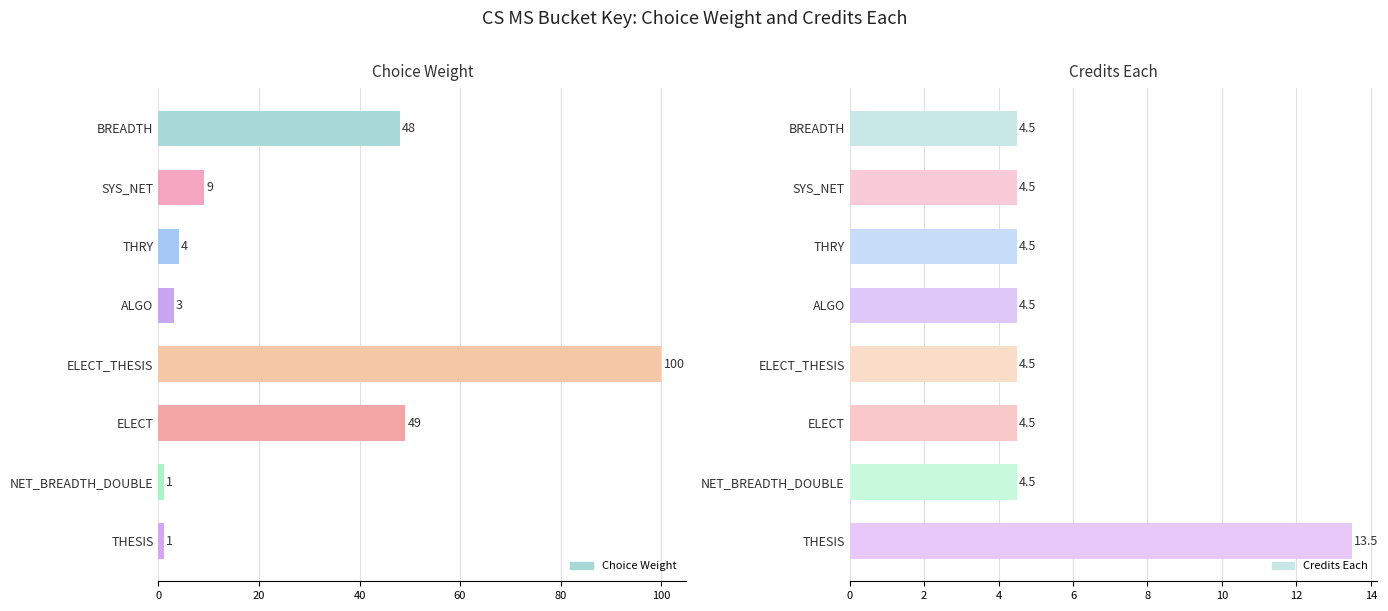

True or false: Credits Each has a value of 2.8 at BREADTH.

False